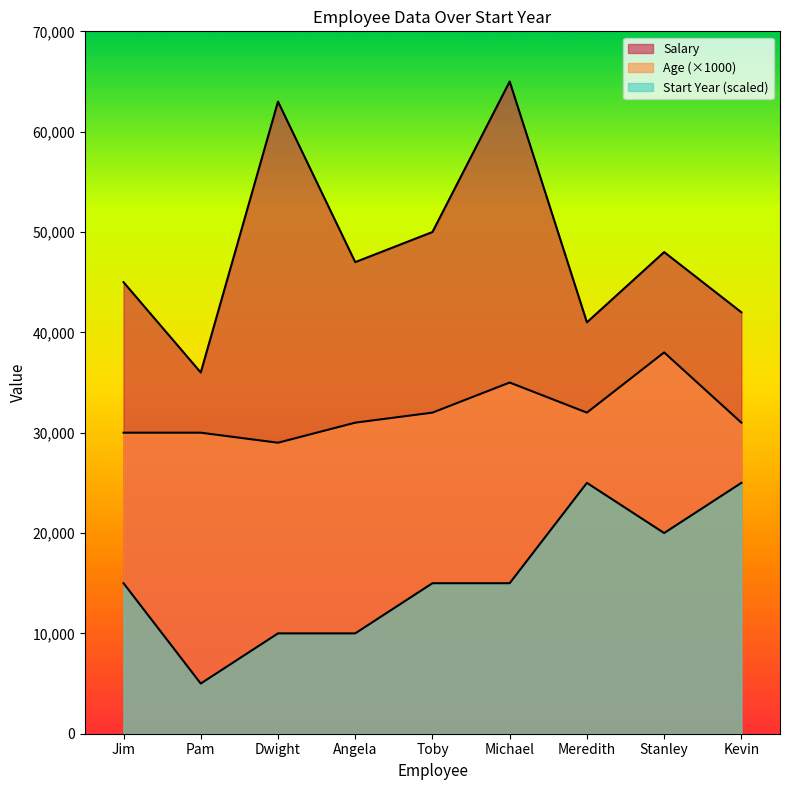

True or false: Salary and Start Year intersect in this chart.

False